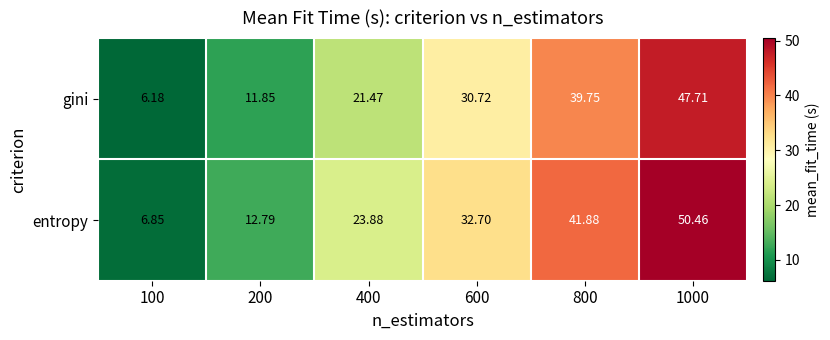

Which series has the largest total across all categories?

entropy